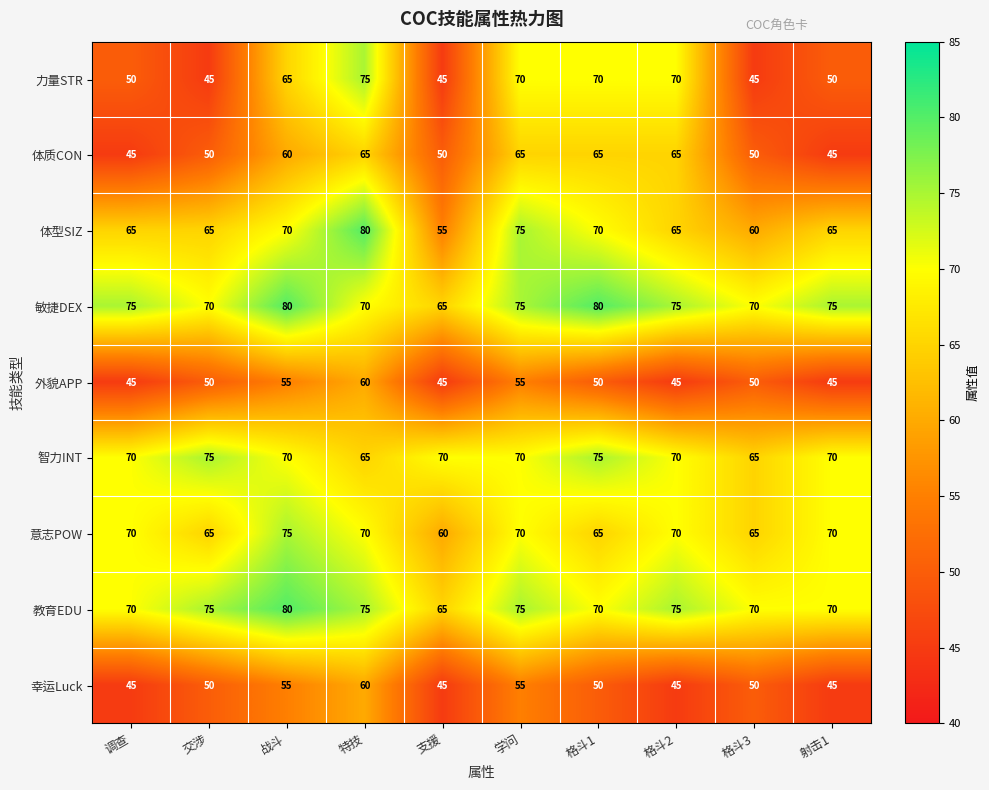

What is the maximum value shown in the chart?

80